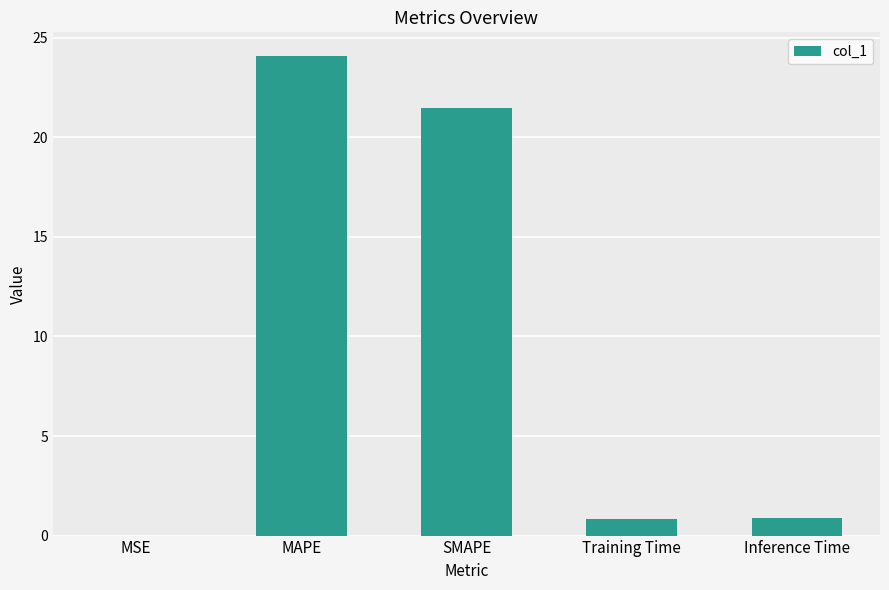

True or false: the data shows 31.8 at SMAPE.

False